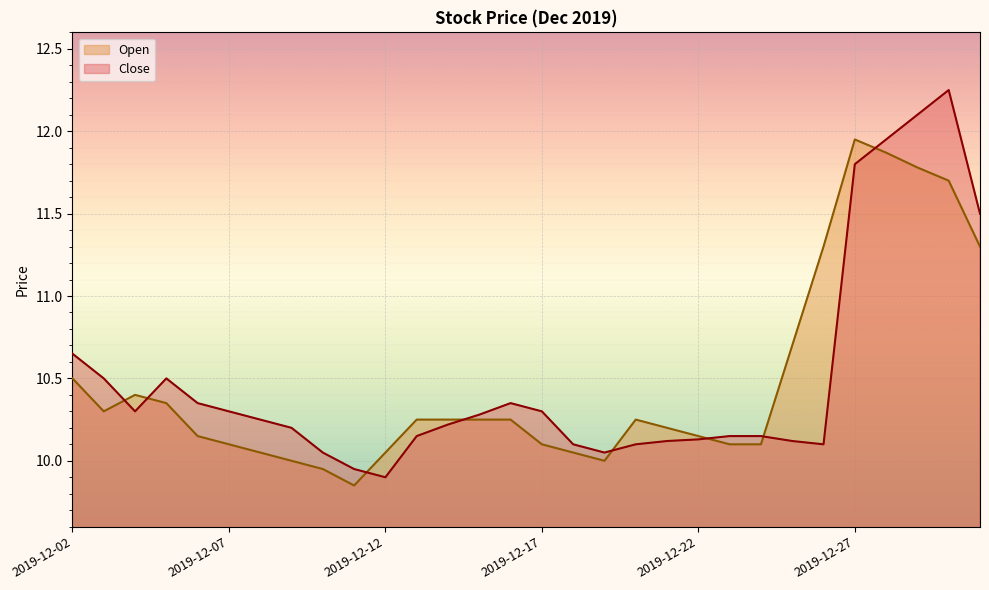

At which category is the sum across all series the highest?

2019-12-30